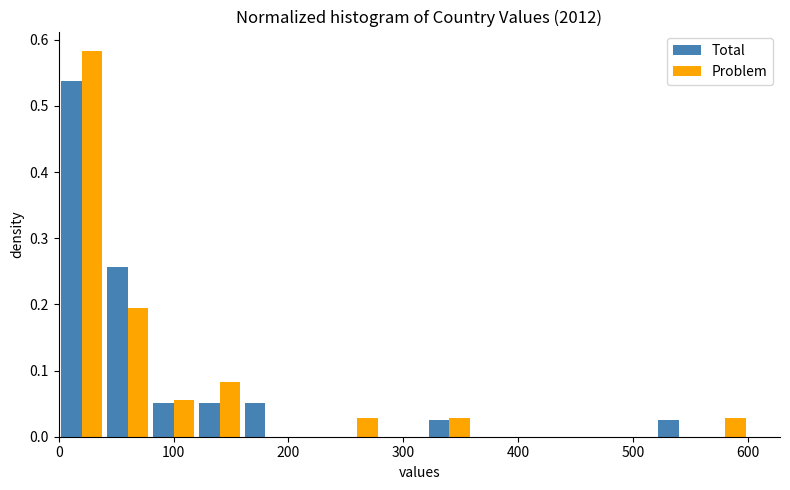

In the Problem series, which range on the x-axis has the tallest bar?

0 to 40